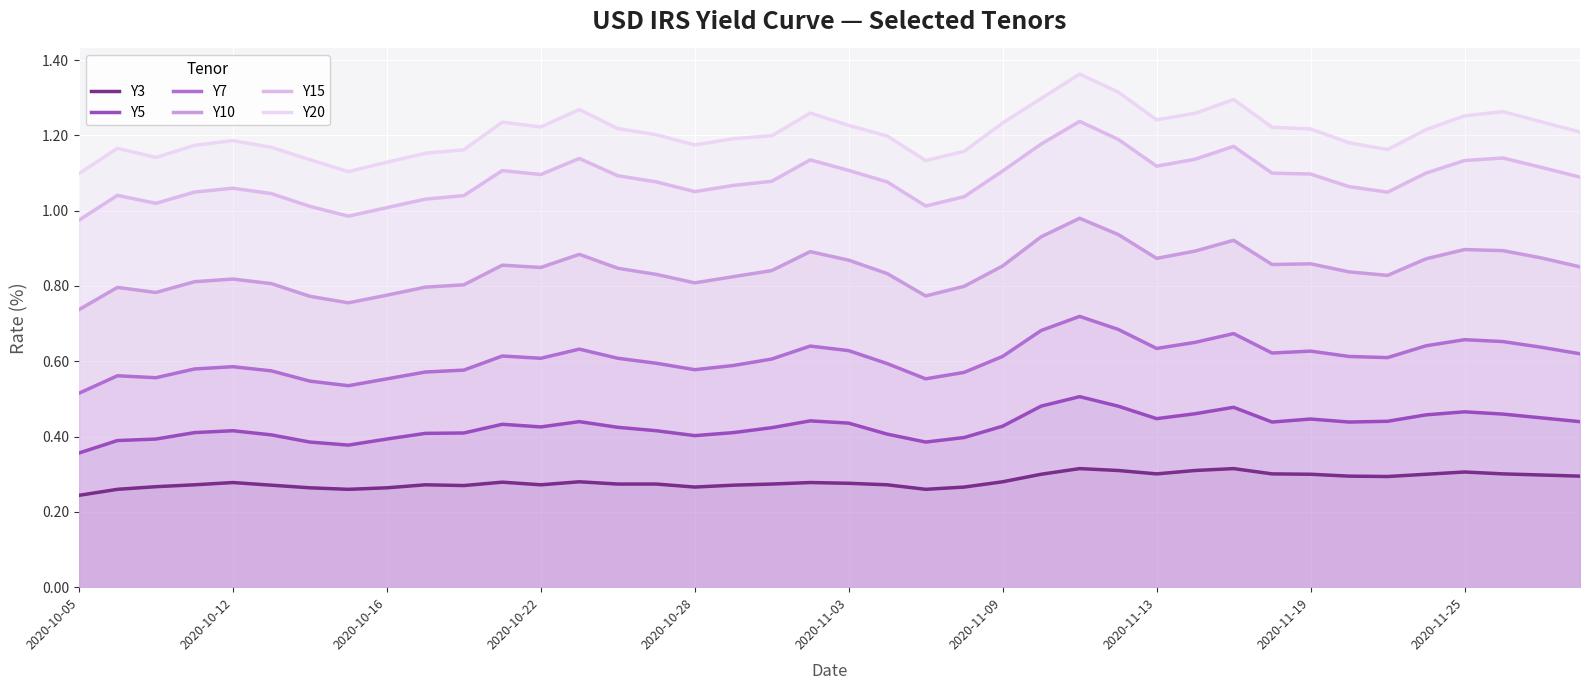

The value of Y10 at 2020-10-28 is 0.8. True or false?

True